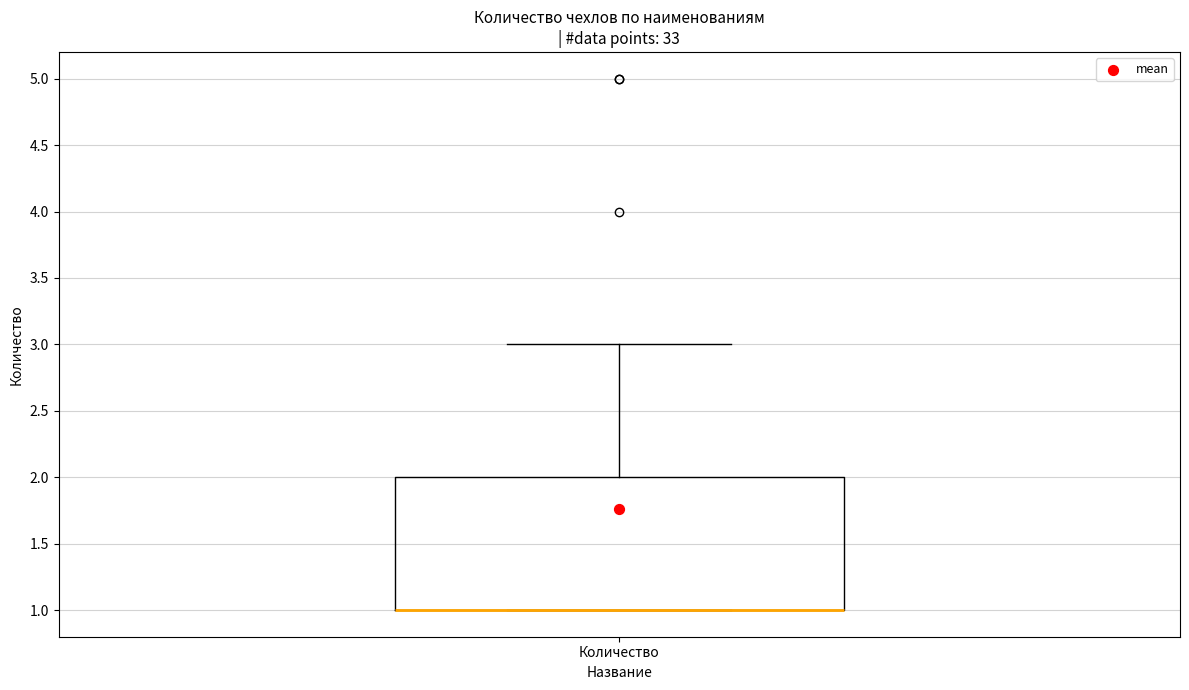

Where is the lower edge of the box for Количество on the y-axis? The values are not printed on the chart, so give them approximately, as read against the axis.

1